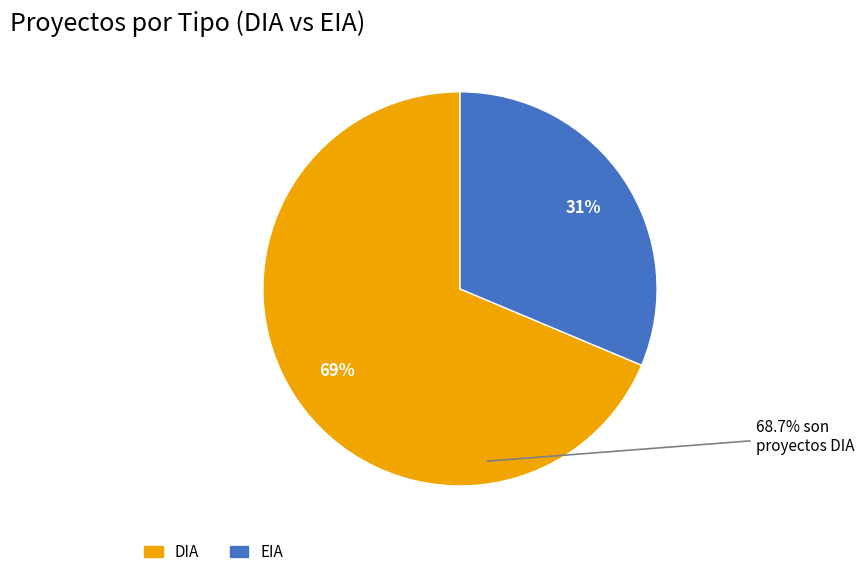

To the nearest percent, what percentage of the pie is DIA?

69%